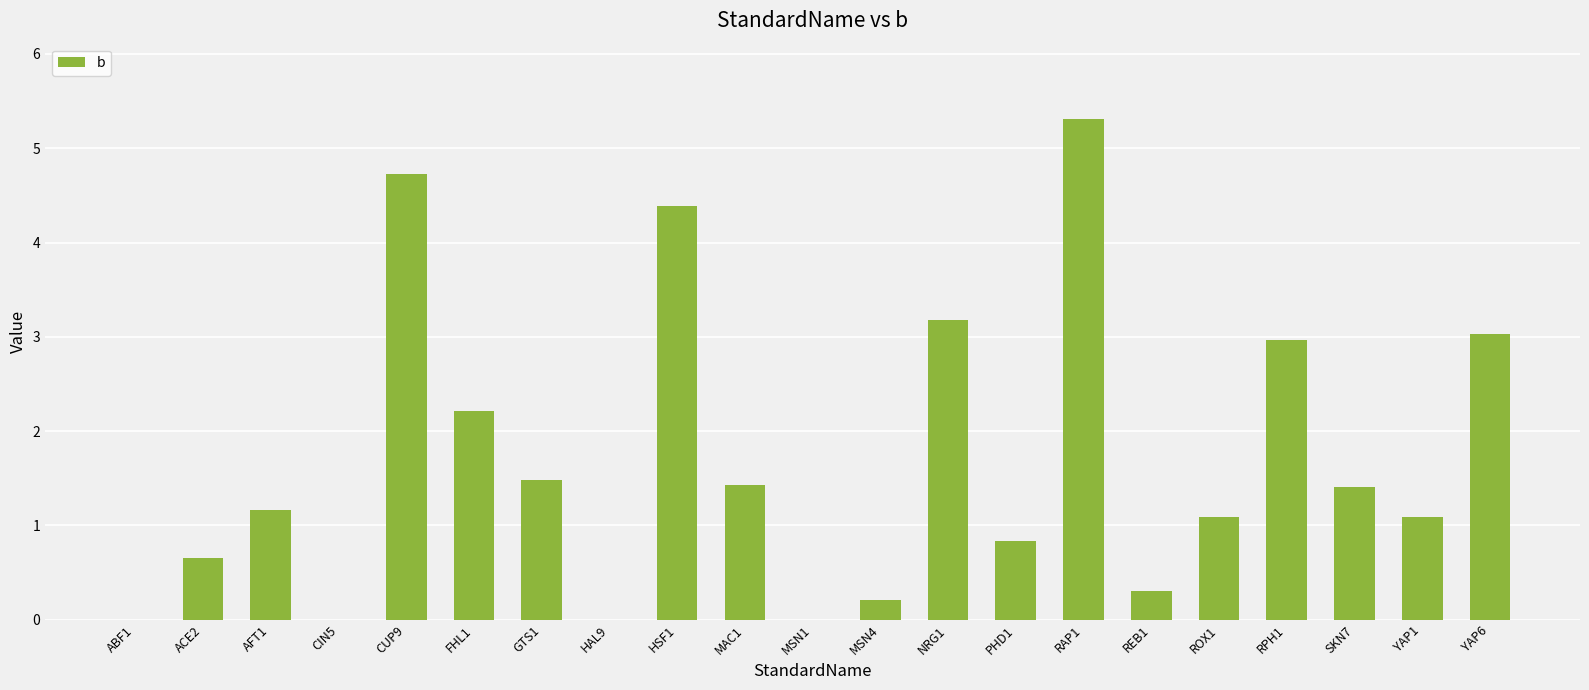

True or false: the data shows 5.6 at NRG1.

False